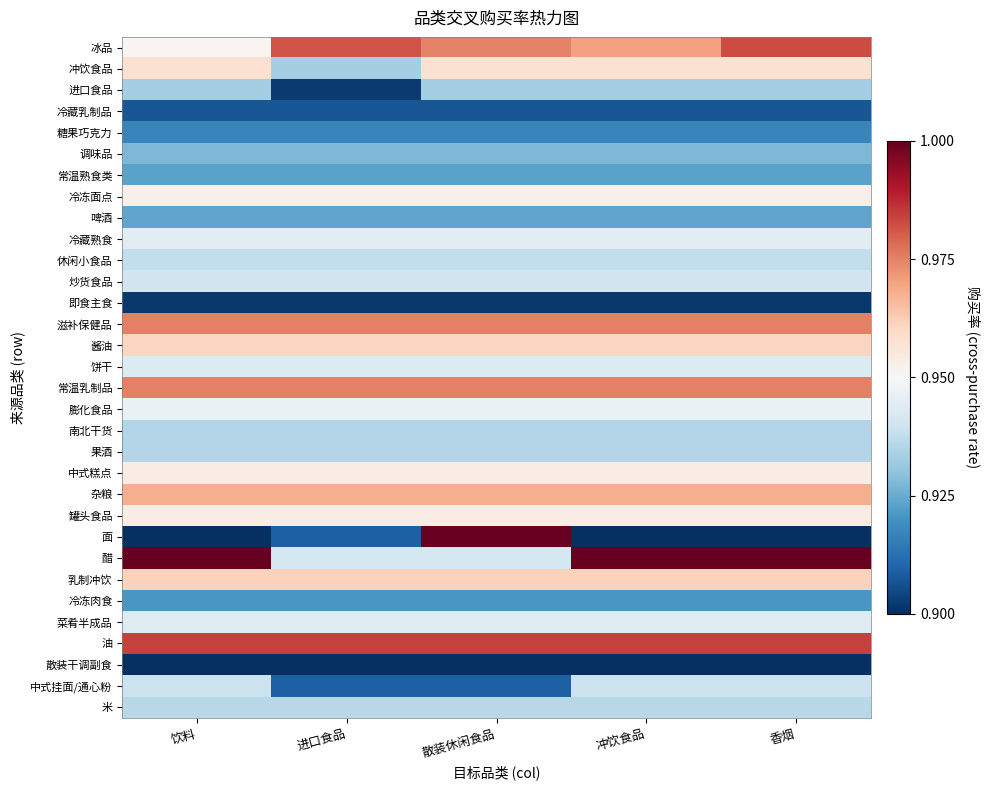

Reading left to right, what are all the values shown in this chart?

冰品: 饮料=1.0	进口食品=1.0	散装休闲食品=1.0	冲饮食品=1.0	香烟=1.0
冲饮食品: 饮料=1.0	进口食品=0.9	散装休闲食品=1.0	冲饮食品=1.0	香烟=1.0
进口食品: 饮料=0.9	进口食品=0.9	散装休闲食品=0.9	冲饮食品=0.9	香烟=0.9
冷藏乳制品: 饮料=0.9	进口食品=0.9	散装休闲食品=0.9	冲饮食品=0.9	香烟=0.9
糖果巧克力: 饮料=0.9	进口食品=0.9	散装休闲食品=0.9	冲饮食品=0.9	香烟=0.9
调味品: 饮料=0.9	进口食品=0.9	散装休闲食品=0.9	冲饮食品=0.9	香烟=0.9
常温熟食类: 饮料=0.9	进口食品=0.9	散装休闲食品=0.9	冲饮食品=0.9	香烟=0.9
冷冻面点: 饮料=1.0	进口食品=1.0	散装休闲食品=1.0	冲饮食品=1.0	香烟=1.0
啤酒: 饮料=0.9	进口食品=0.9	散装休闲食品=0.9	冲饮食品=0.9	香烟=0.9
冷藏熟食: 饮料=0.9	进口食品=0.9	散装休闲食品=0.9	冲饮食品=0.9	香烟=0.9
休闲小食品: 饮料=0.9	进口食品=0.9	散装休闲食品=0.9	冲饮食品=0.9	香烟=0.9
炒货食品: 饮料=0.9	进口食品=0.9	散装休闲食品=0.9	冲饮食品=0.9	香烟=0.9
即食主食: 饮料=0.9	进口食品=0.9	散装休闲食品=0.9	冲饮食品=0.9	香烟=0.9
滋补保健品: 饮料=1.0	进口食品=1.0	散装休闲食品=1.0	冲饮食品=1.0	香烟=1.0
酱油: 饮料=1.0	进口食品=1.0	散装休闲食品=1.0	冲饮食品=1.0	香烟=1.0
饼干: 饮料=0.9	进口食品=0.9	散装休闲食品=0.9	冲饮食品=0.9	香烟=0.9
常温乳制品: 饮料=1.0	进口食品=1.0	散装休闲食品=1.0	冲饮食品=1.0	香烟=1.0
膨化食品: 饮料=0.9	进口食品=0.9	散装休闲食品=0.9	冲饮食品=0.9	香烟=0.9
南北干货: 饮料=0.9	进口食品=0.9	散装休闲食品=0.9	冲饮食品=0.9	香烟=0.9
果酒: 饮料=0.9	进口食品=0.9	散装休闲食品=0.9	冲饮食品=0.9	香烟=0.9
中式糕点: 饮料=1.0	进口食品=1.0	散装休闲食品=1.0	冲饮食品=1.0	香烟=1.0
杂粮: 饮料=1.0	进口食品=1.0	散装休闲食品=1.0	冲饮食品=1.0	香烟=1.0
罐头食品: 饮料=1.0	进口食品=1.0	散装休闲食品=1.0	冲饮食品=1.0	香烟=1.0
面: 饮料=0.9	进口食品=0.9	散装休闲食品=1.0	冲饮食品=0.9	香烟=0.9
醋: 饮料=1.0	进口食品=0.9	散装休闲食品=0.9	冲饮食品=1.0	香烟=1.0
乳制冲饮: 饮料=1.0	进口食品=1.0	散装休闲食品=1.0	冲饮食品=1.0	香烟=1.0
冷冻肉食: 饮料=0.9	进口食品=0.9	散装休闲食品=0.9	冲饮食品=0.9	香烟=0.9
菜肴半成品: 饮料=0.9	进口食品=0.9	散装休闲食品=0.9	冲饮食品=0.9	香烟=0.9
油: 饮料=1.0	进口食品=1.0	散装休闲食品=1.0	冲饮食品=1.0	香烟=1.0
散装干调副食: 饮料=0.9	进口食品=0.9	散装休闲食品=0.9	冲饮食品=0.9	香烟=0.9
中式挂面/通心粉: 饮料=0.9	进口食品=0.9	散装休闲食品=0.9	冲饮食品=0.9	香烟=0.9
米: 饮料=0.9	进口食品=0.9	散装休闲食品=0.9	冲饮食品=0.9	香烟=0.9